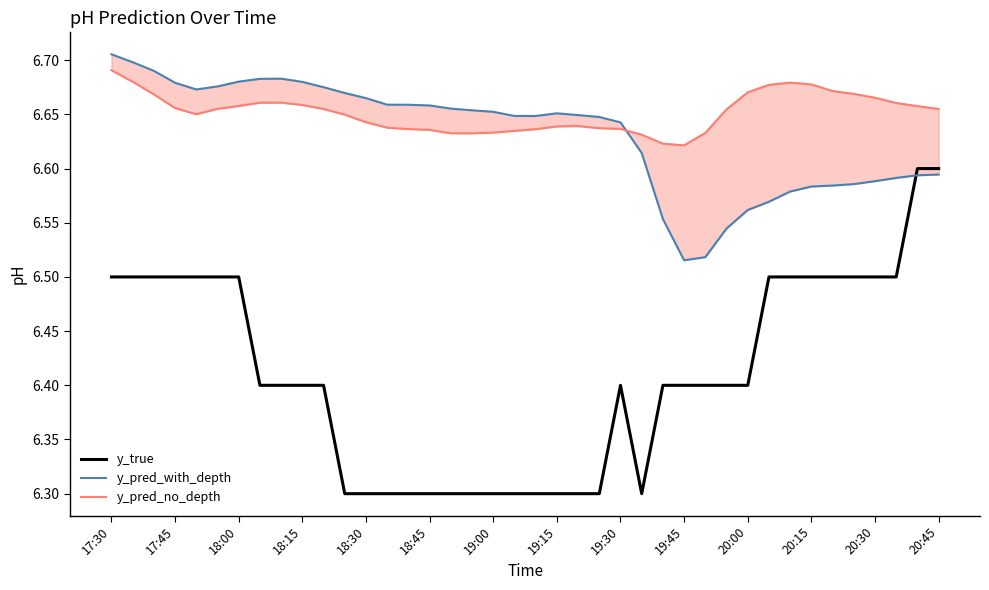

Is it true that y_true equals 3.8 at 19:00?

False